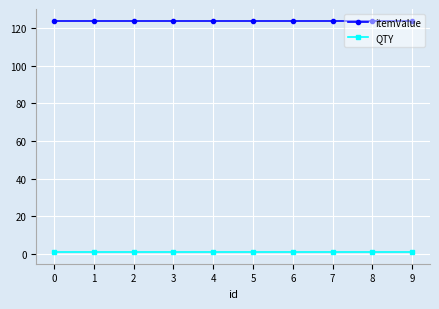

How many distinct data groups are displayed?

2